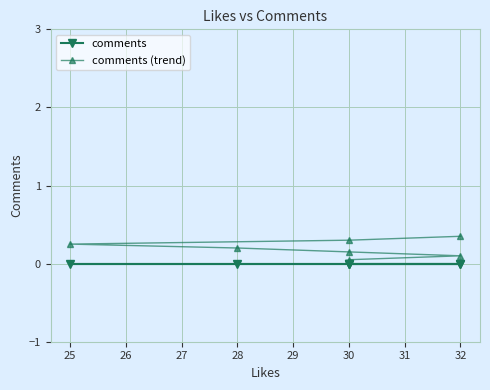

Rank the series at 30 from lowest to highest value.

comments, comments (trend)